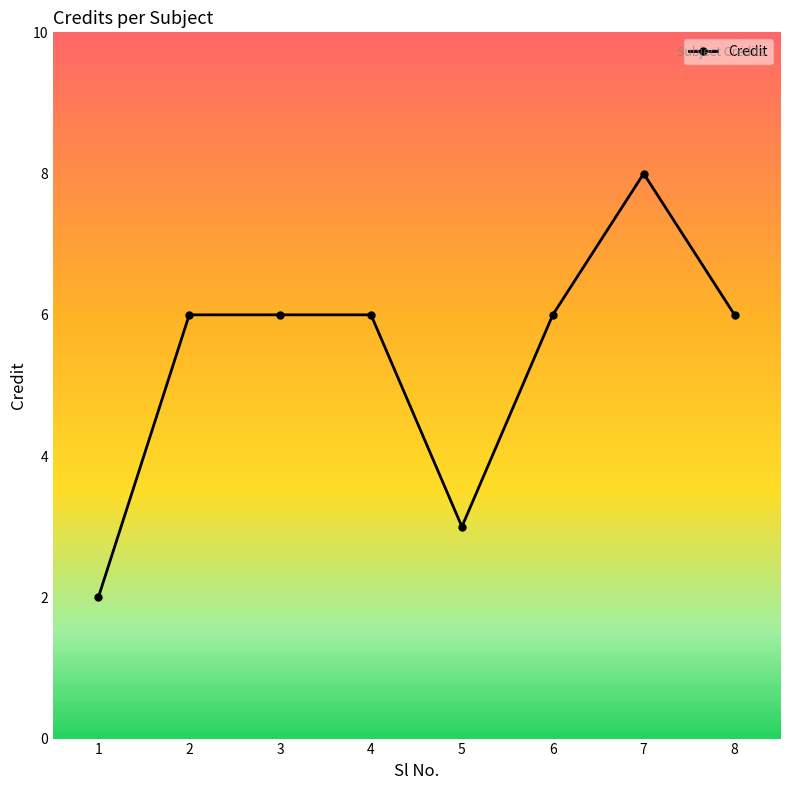

True or false: the data shows 6 at 2.

True